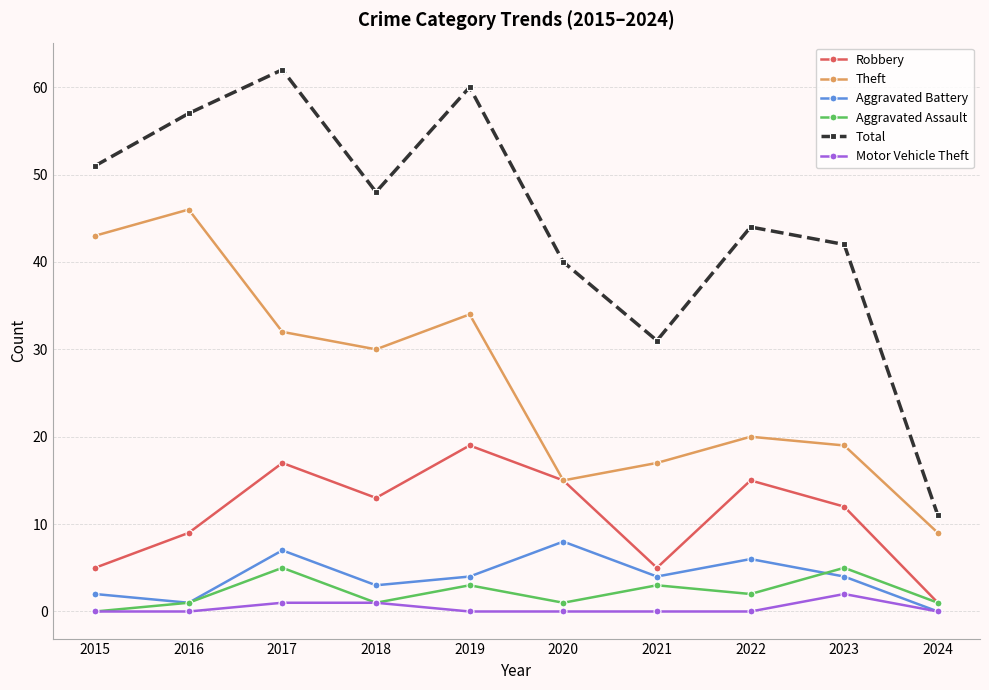

What is the spread (max minus min) of values at 2016?

57